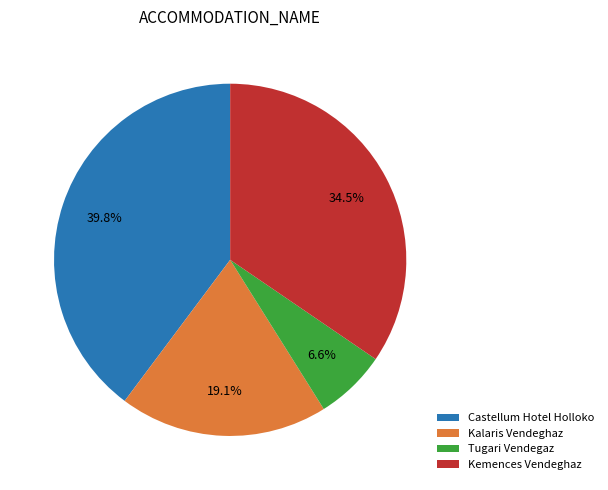

Which category has the smallest portion of the pie?

Tugari Vendegaz